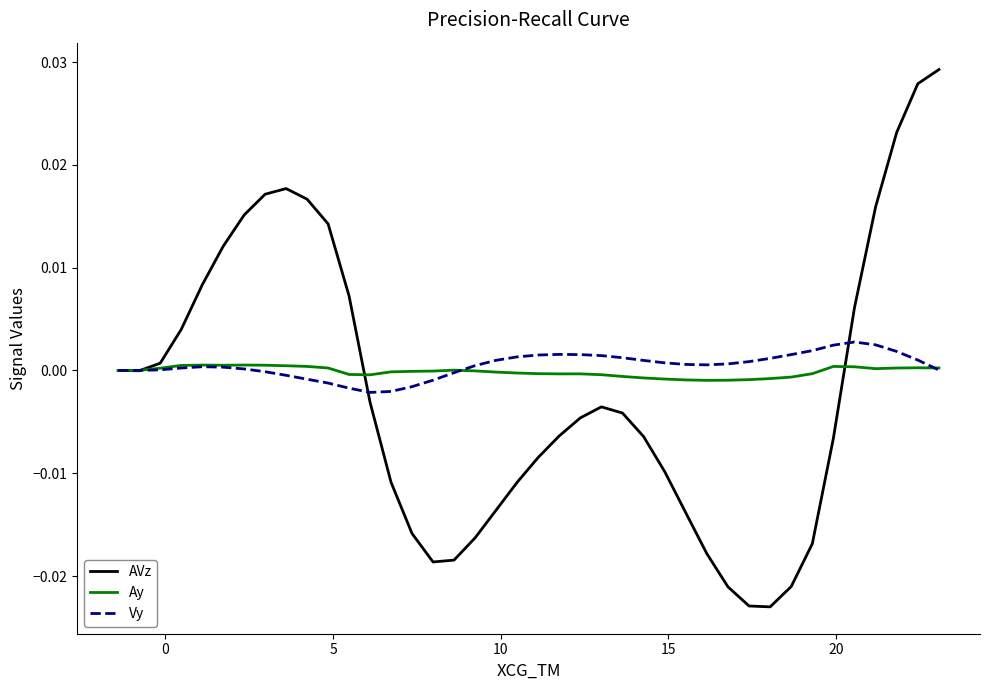

How many lines are shown in the chart?

3